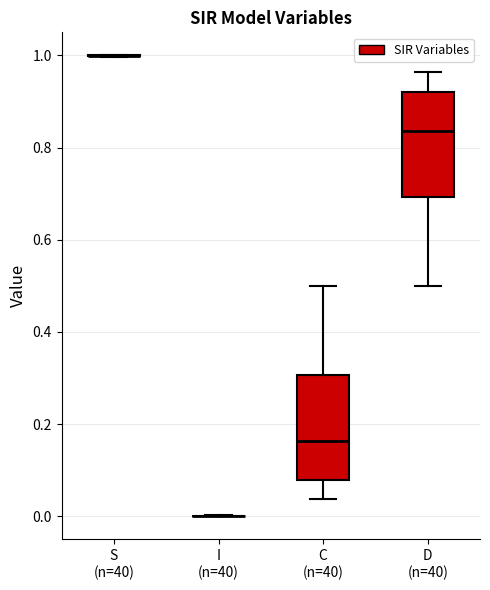

Reading left to right, read every box against the y-axis: the position of its median line, the range the box covers, and the ends of its whiskers. The values are not printed on the chart, so give them approximately, as read against the axis.

S (n=40): box collapsed to a line at 1.00, whiskers 1.00 to 1.00
I (n=40): box collapsed to a line at 0.00, whiskers 0.00 to 0.00
C (n=40): median 0.16, box 0.08 to 0.30, whiskers 0.04 to 0.50
D (n=40): median 0.84, box 0.70 to 0.92, whiskers 0.50 to 0.96